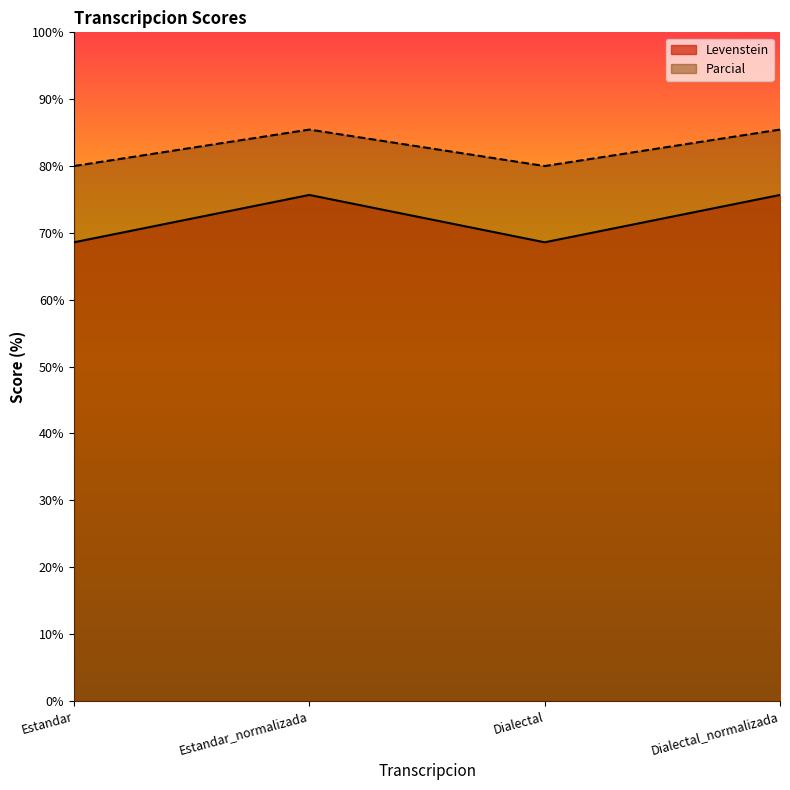

The value of Levenstein at Estandar is 68.6. True or false?

True